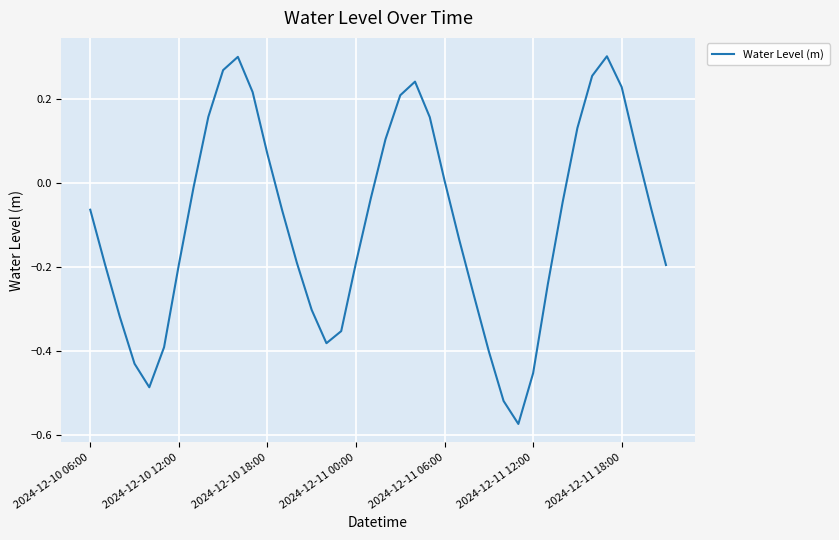

What is the difference between the maximum and minimum values?

0.9